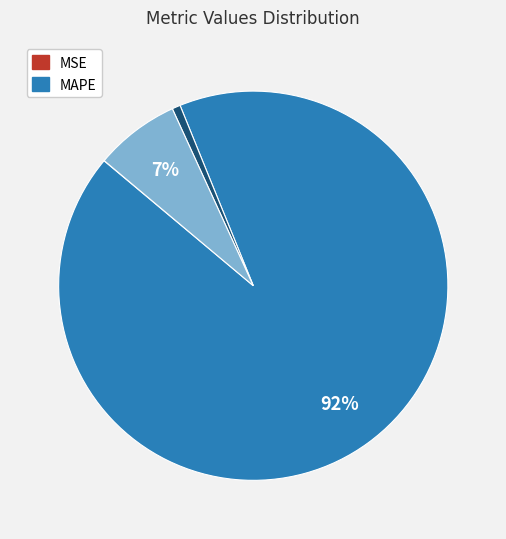

To the nearest percent, what is the average slice percentage?

25%